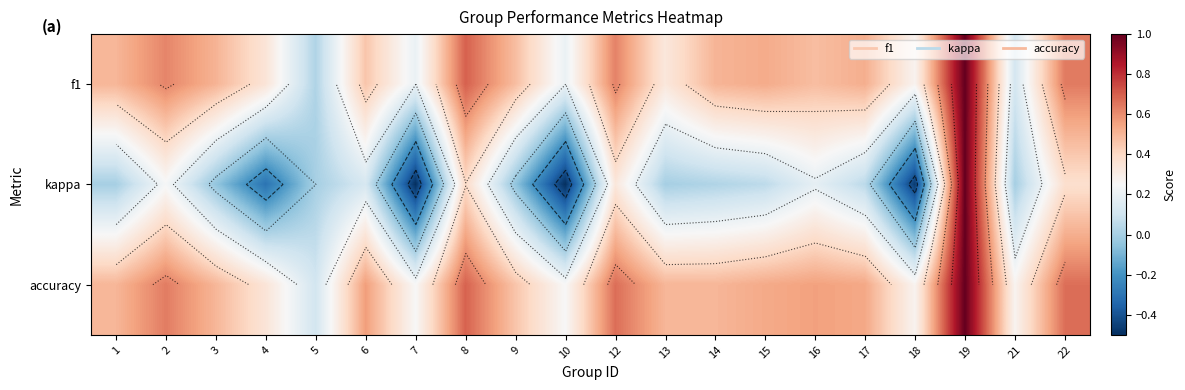

Is it true that kappa equals 0.1 at 12?

False